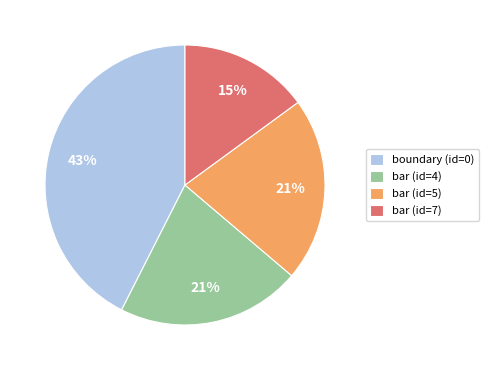

What is the largest slice in the pie chart?

boundary (id=0)